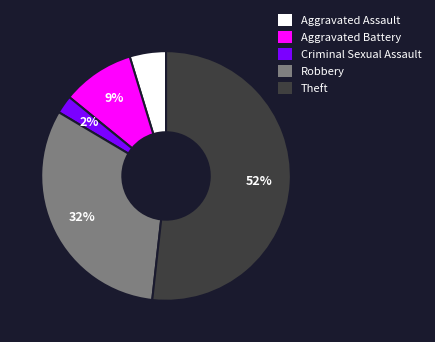

Do Criminal Sexual Assault and Aggravated Battery together represent more than half of the pie?

No